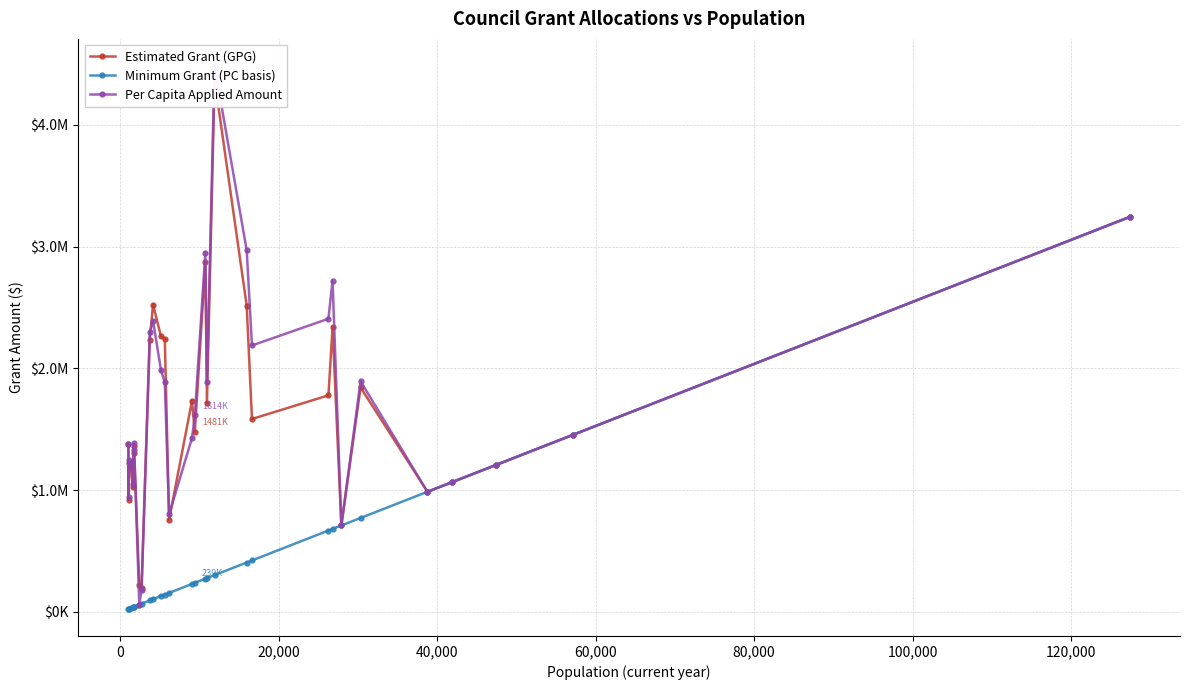

At how many categories does at least one series exceed 4365882?

1